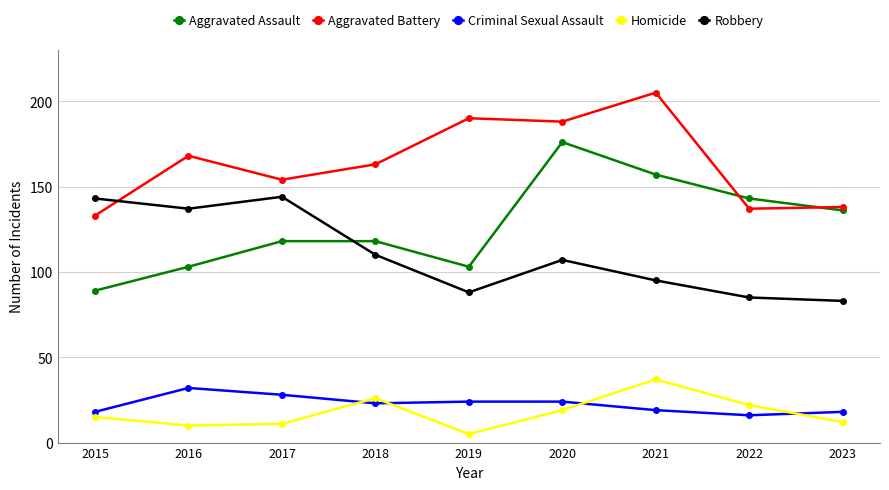

What is the value of the Homicide point at the 3rd from the left?

11